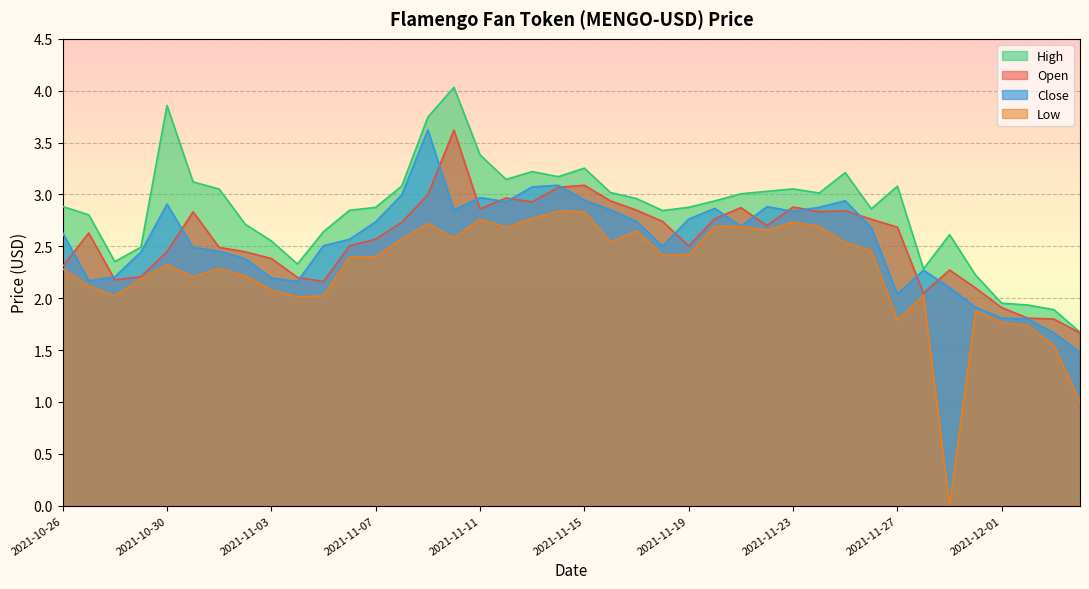

The Low series shows 0.8 at 2021-11-09. True or false?

False